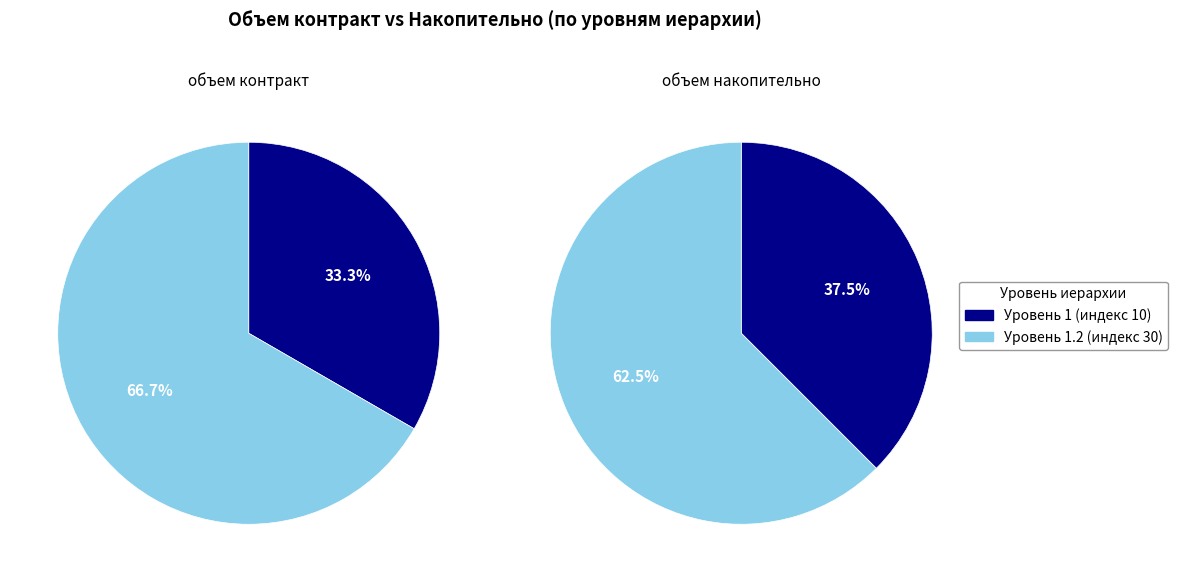

What percentage is the индекс 30 (иерархия 2) slice, to the nearest percent?

67%